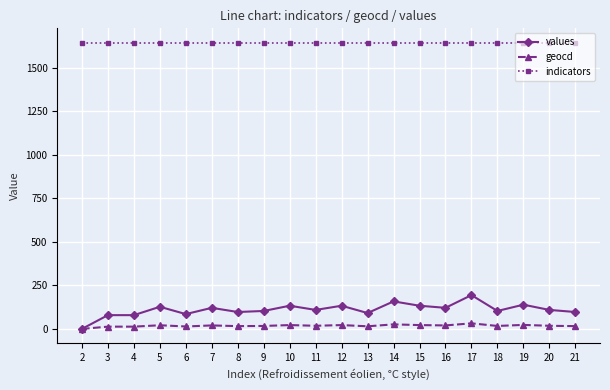

What is the sum of all geocd values?

365